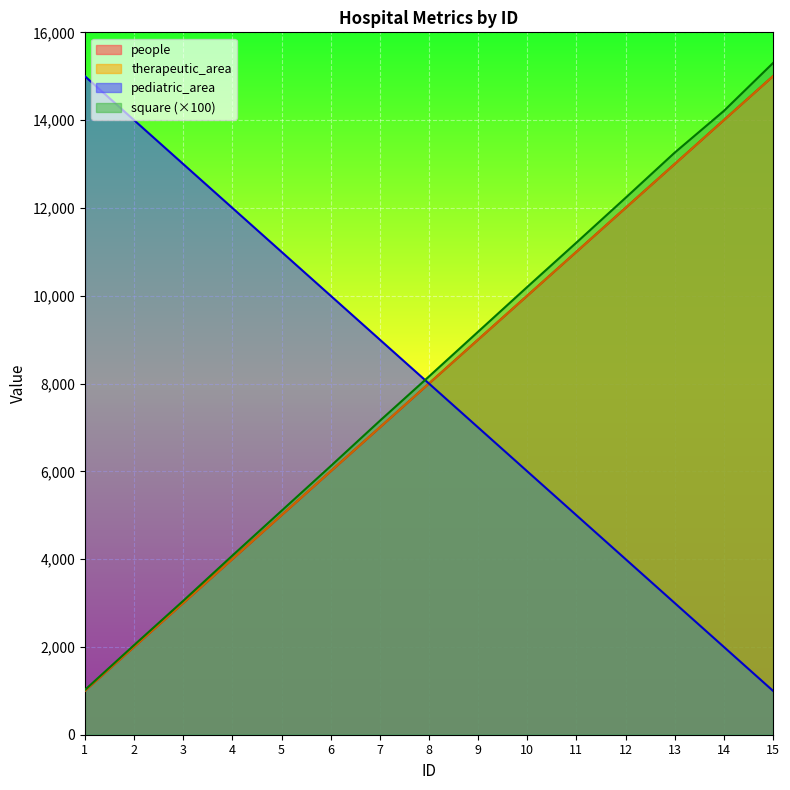

What is the difference between the square values at 8 and 15?

7140.0